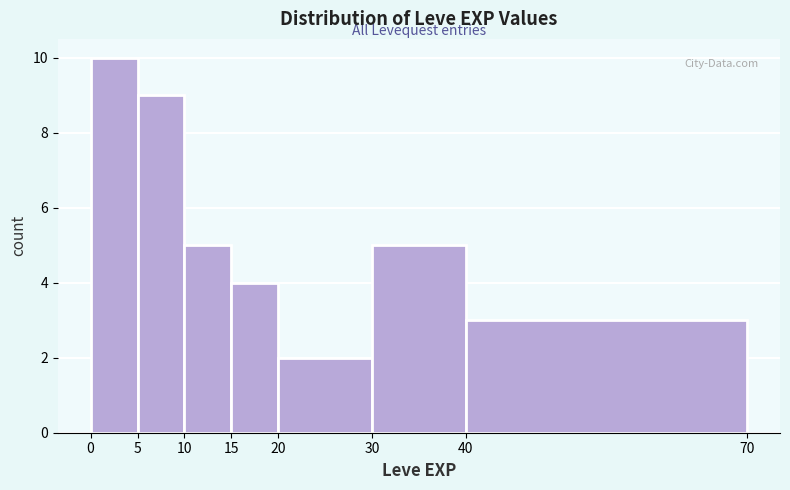

Reading left to right, transcribe this chart: for each bar, give the range it covers on the x-axis and its height. The values are not printed on the chart, so give them approximately, as read against the axis.

0 to 5: 10
5 to 10: 9
10 to 15: 5
15 to 20: 4
20 to 30: 2
30 to 40: 5
40 to 70: 3